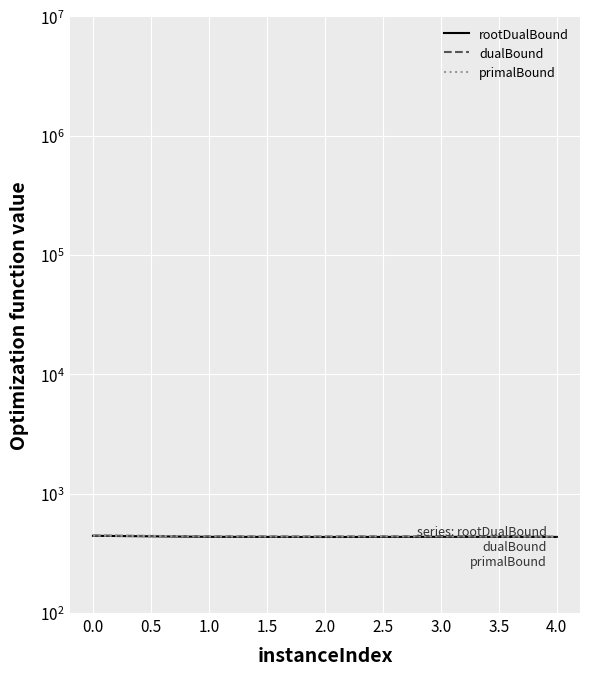

In rootDualBound, how many points are lower than both neighbors (excluding endpoints)?

1